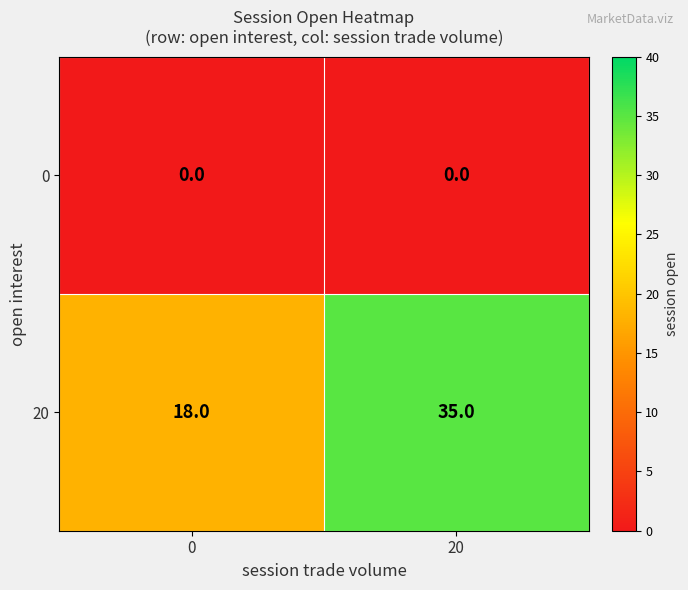

Reading left to right, extract all data points from this chart.

0: 0	0
20: 18	35